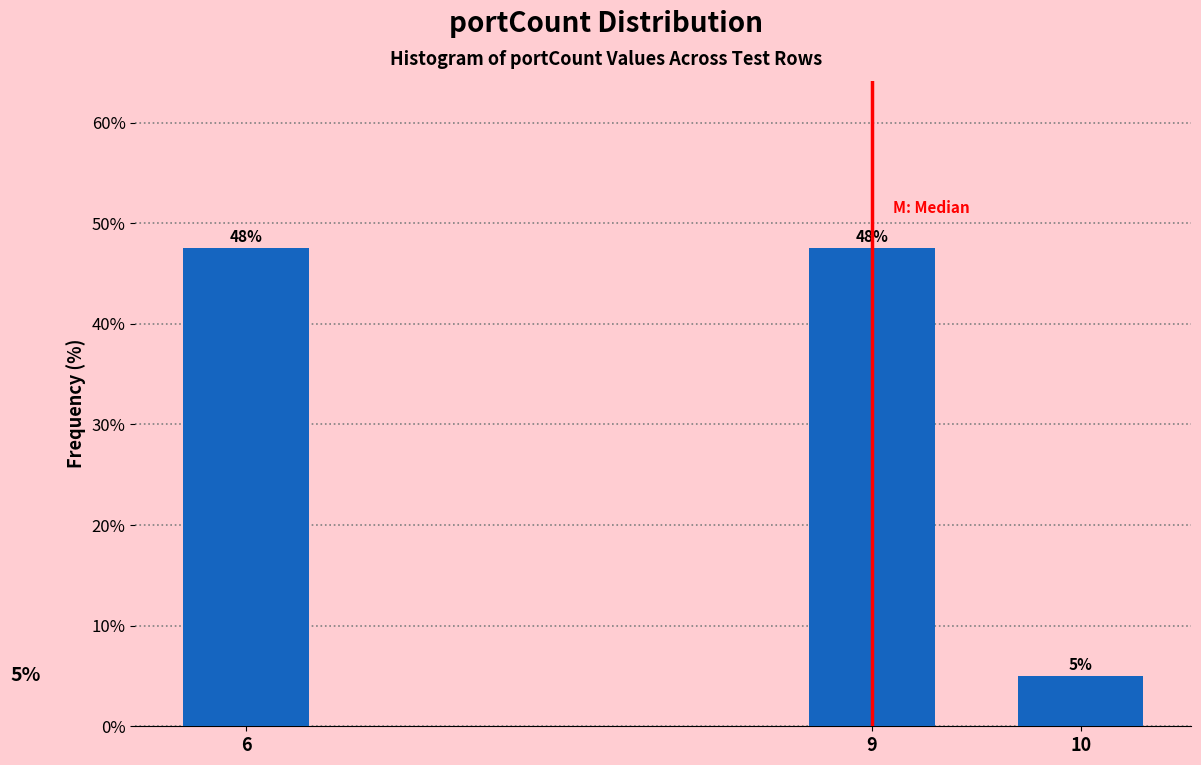

Does the chart contain any negative values?

No